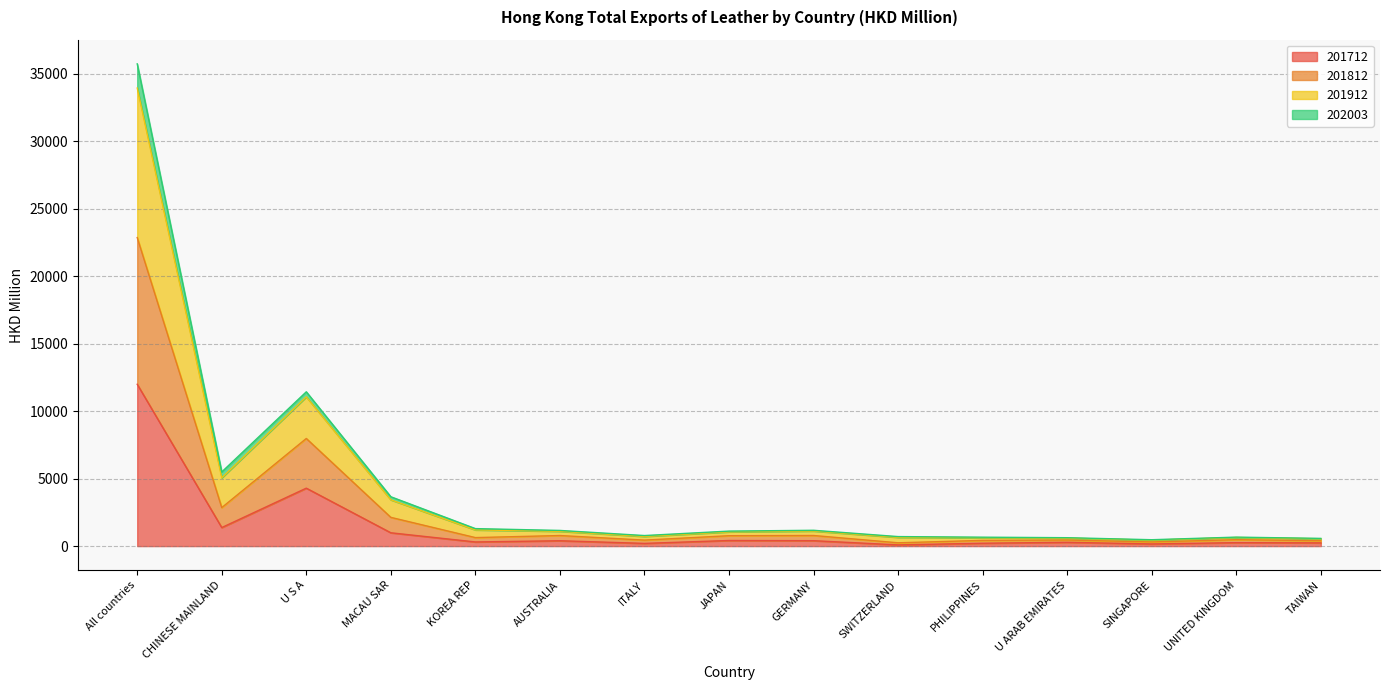

What is the maximum value for 201712?

11994.4